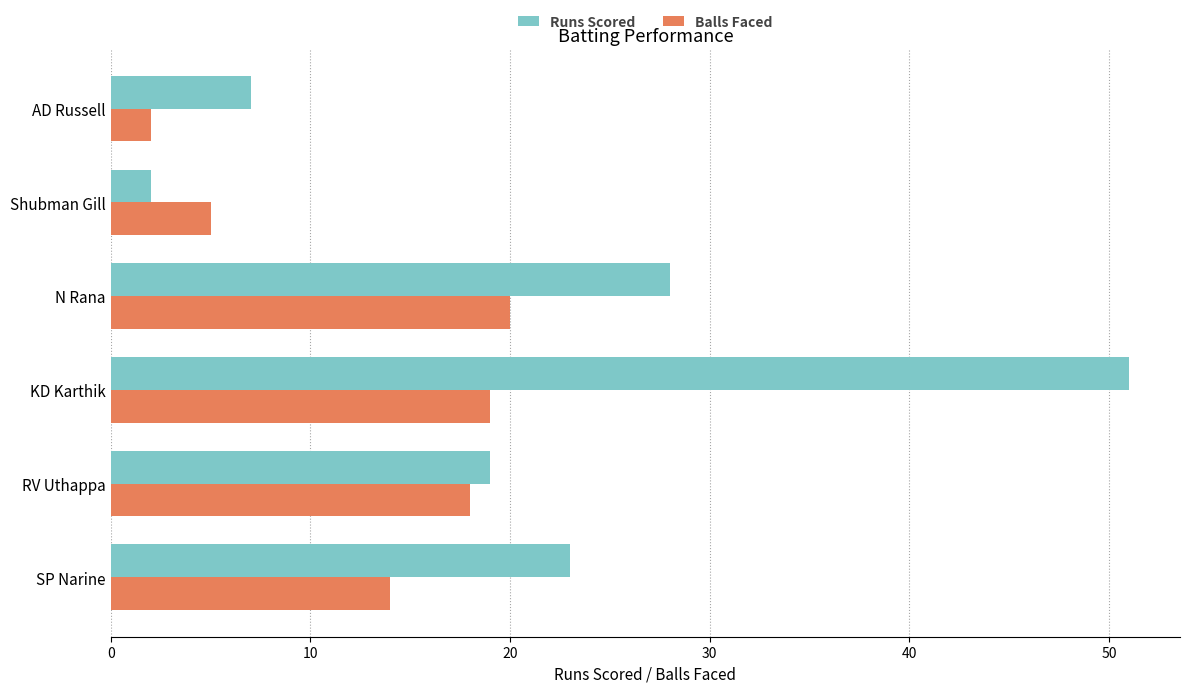

List the series in order of their overall mean, highest first.

Runs Scored, Balls Faced